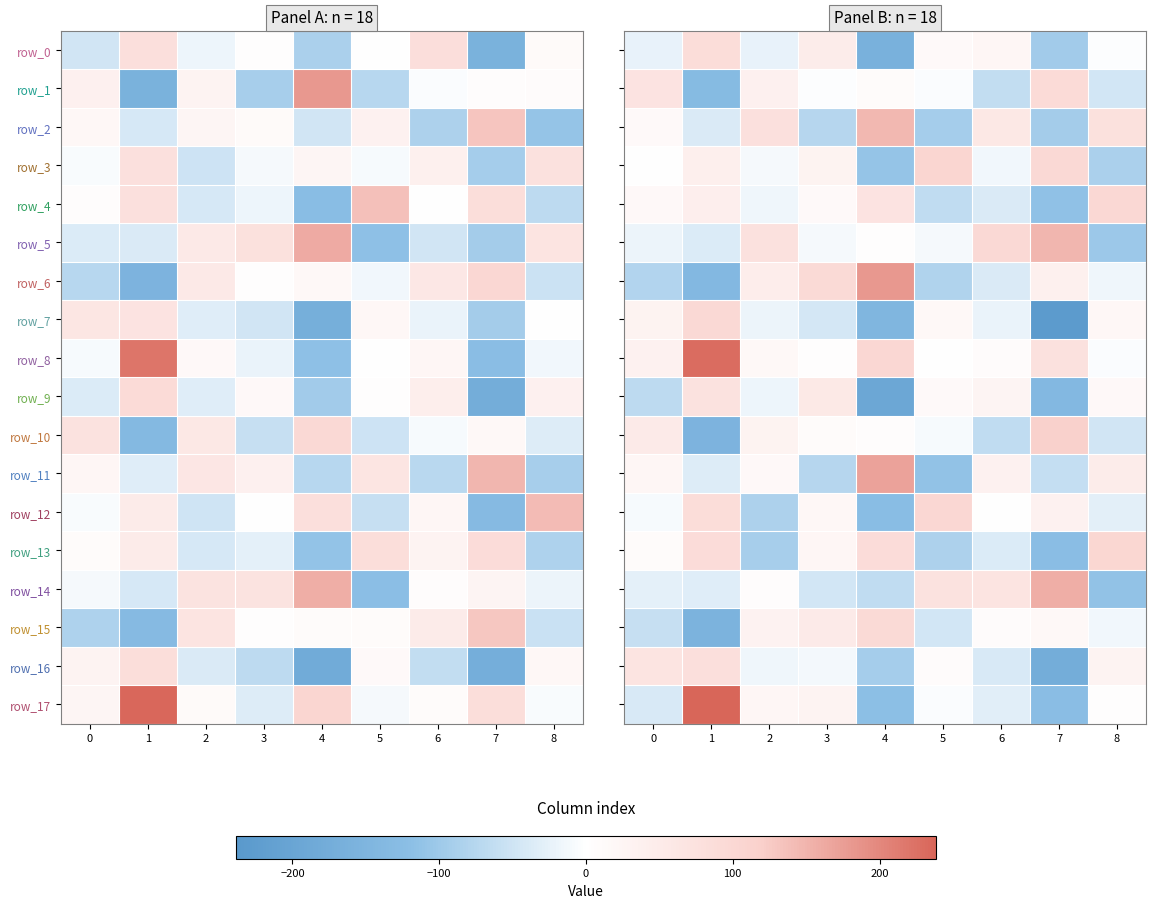

Is it true that row_13 equals -90.5 at 2?

True